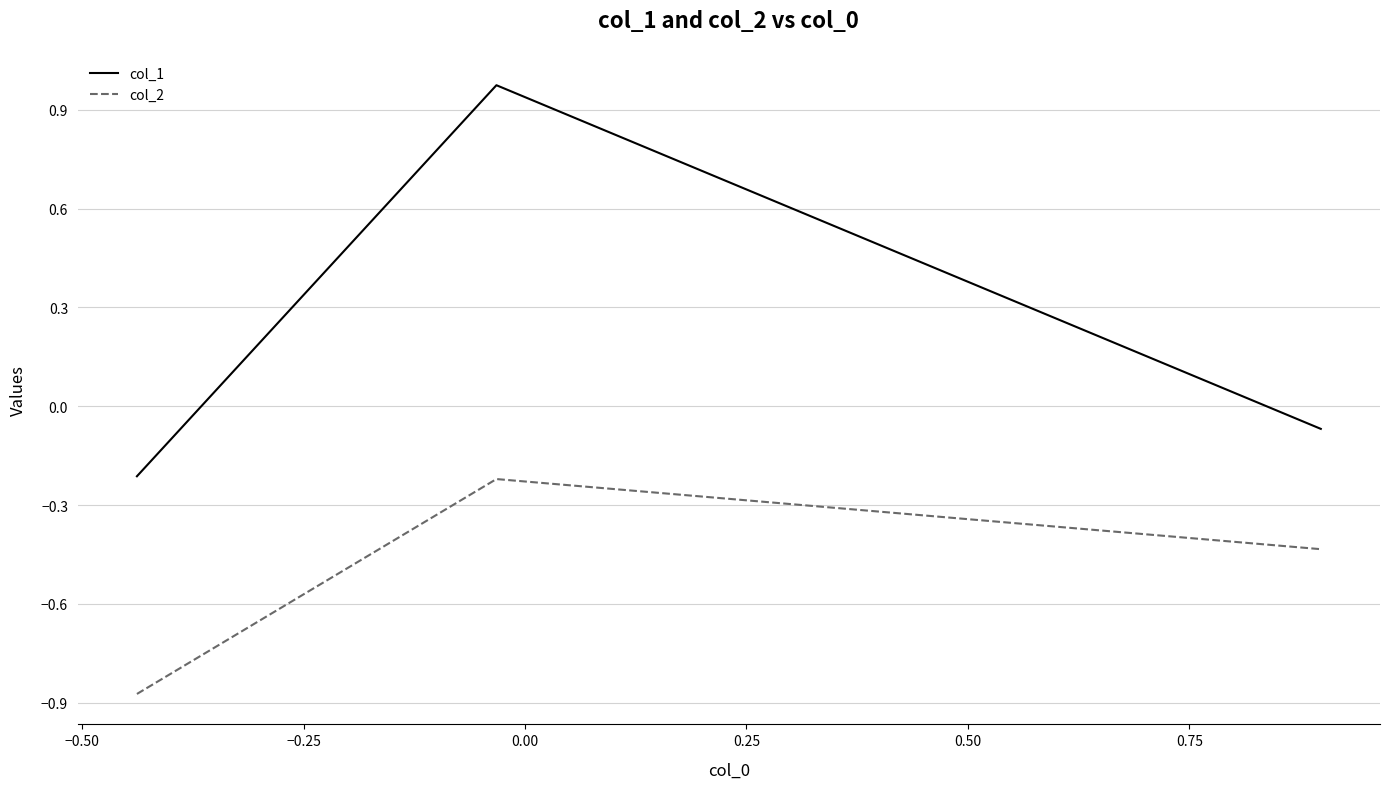

Rank the series by their average value, from highest to lowest.

col_1, col_2